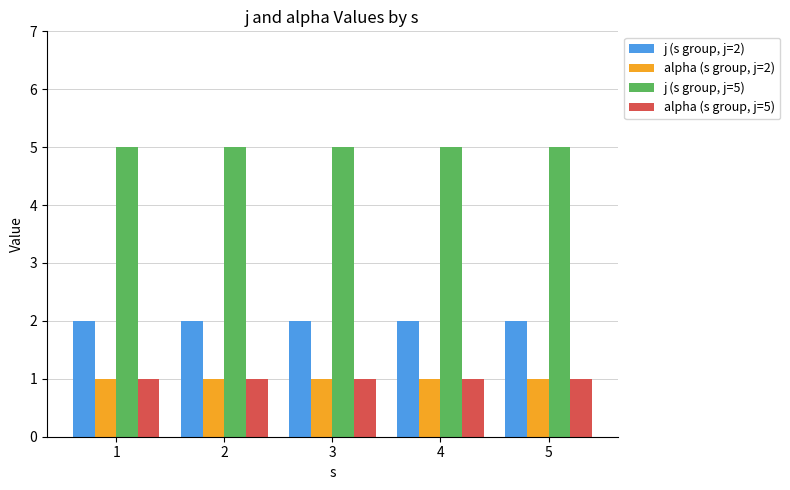

Reading left to right, transcribe all the data shown in this chart.

j (s group, j=2): 2	2	2	2	2
alpha (s group, j=2): 1	1	1	1	1
j (s group, j=5): 5	5	5	5	5
alpha (s group, j=5): 1	1	1	1	1